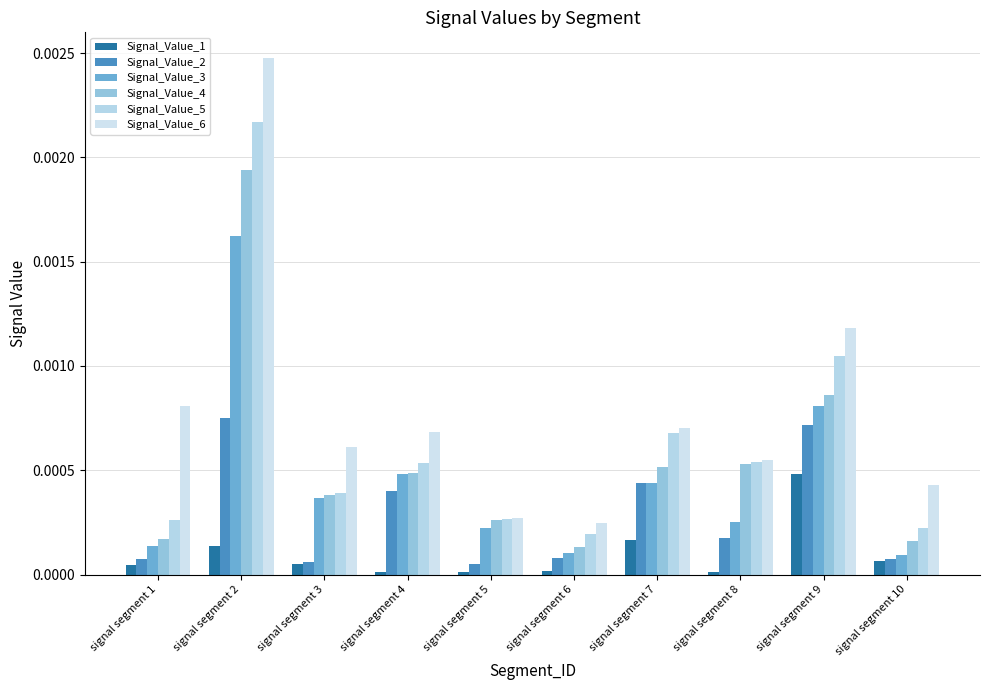

Where is Signal_Value_4 nearest to the value 0?

signal segment 6